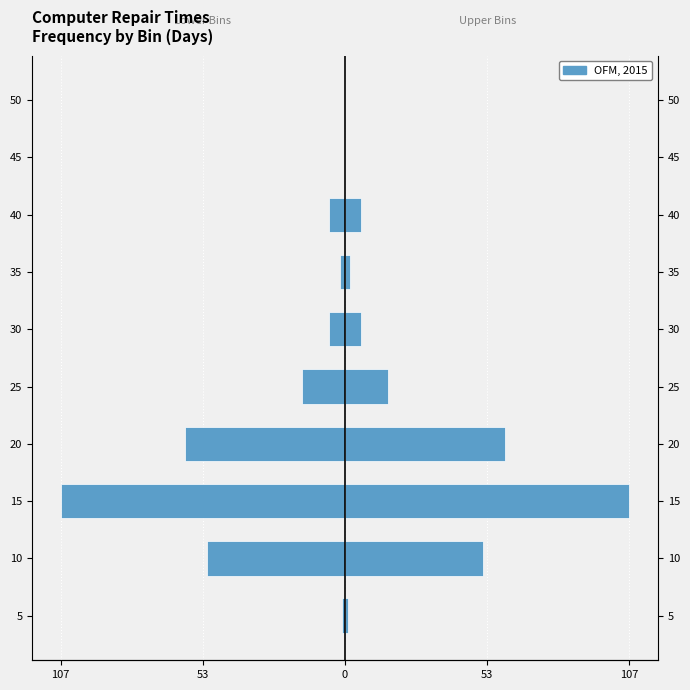

How many bars are there in total?

10